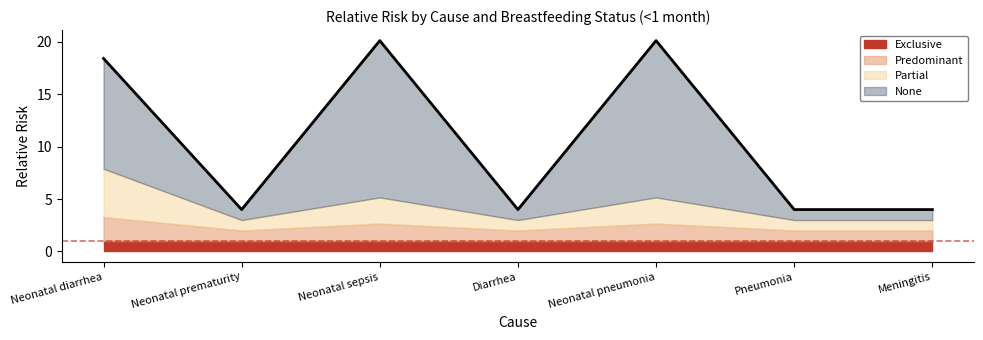

Rank the categories by predominant value from lowest to highest.

Neonatal prematurity, Diarrhea, Pneumonia, Meningitis, Neonatal sepsis, Neonatal pneumonia, Neonatal diarrhea